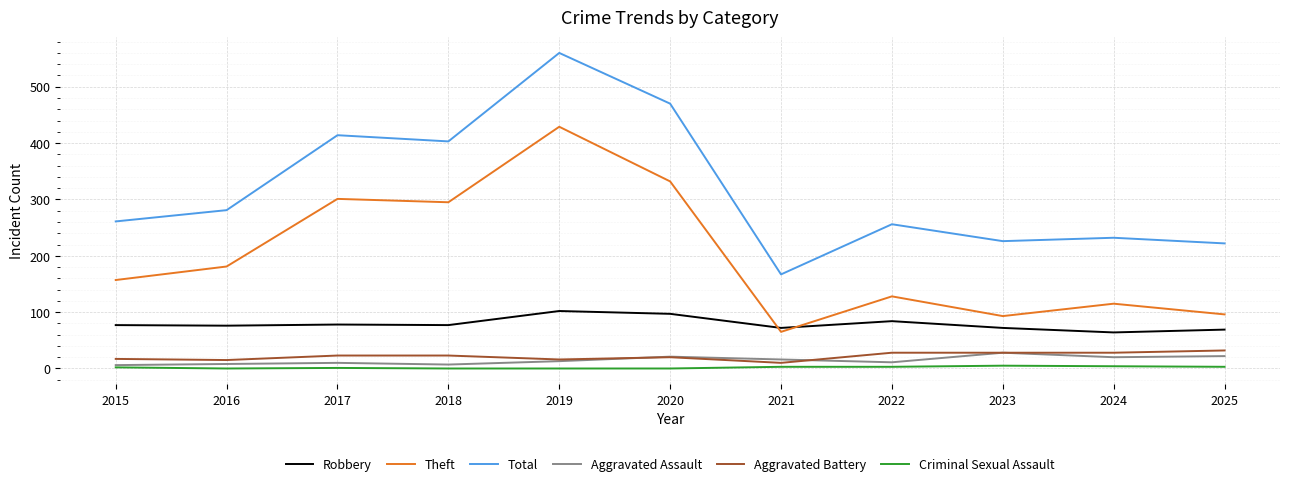

Which series changed the most between 2021 and 2025?

Total